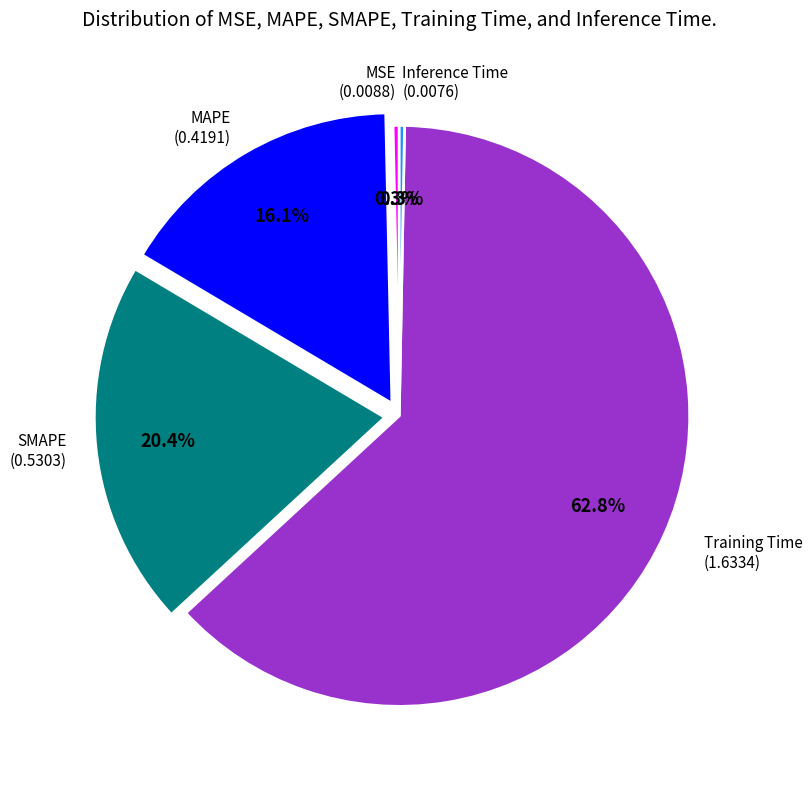

Is there any slice that represents more than half of the pie?

Yes